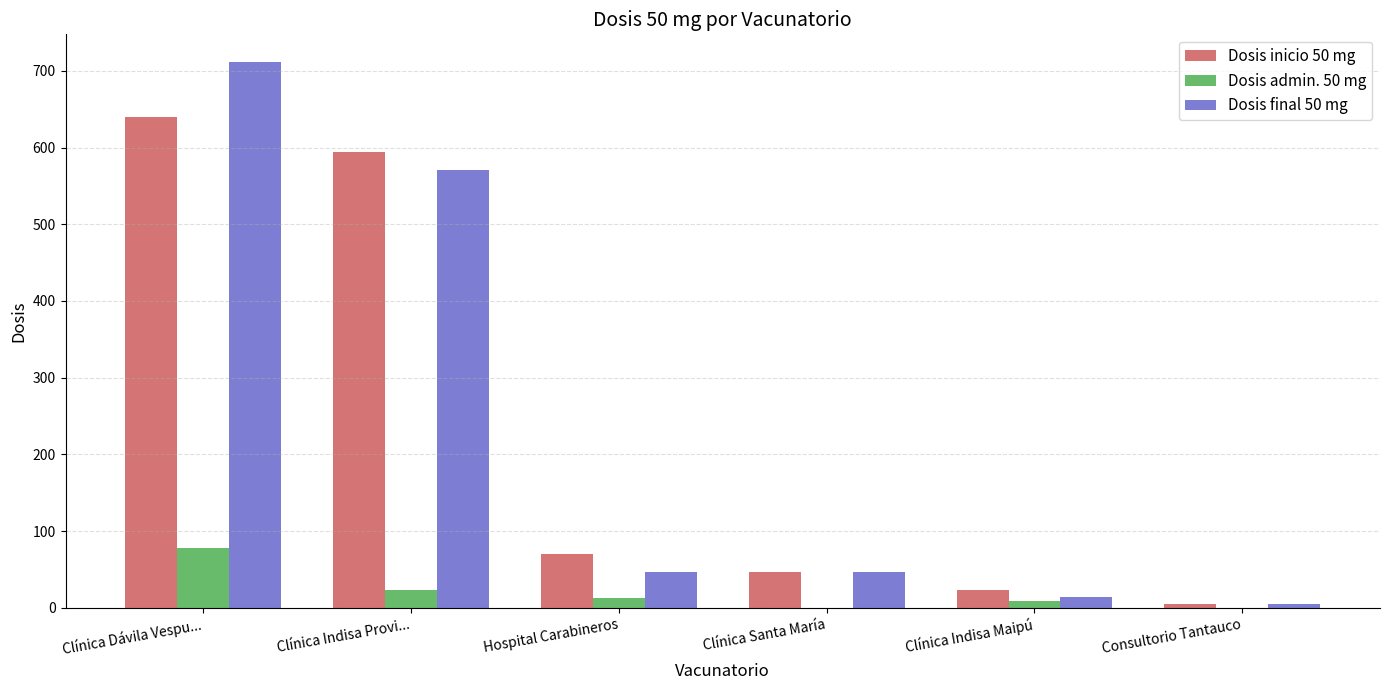

What is the difference between the Dosis final 50 mg values at Clínica Indisa Maipú and Consultorio Tantauco?

9